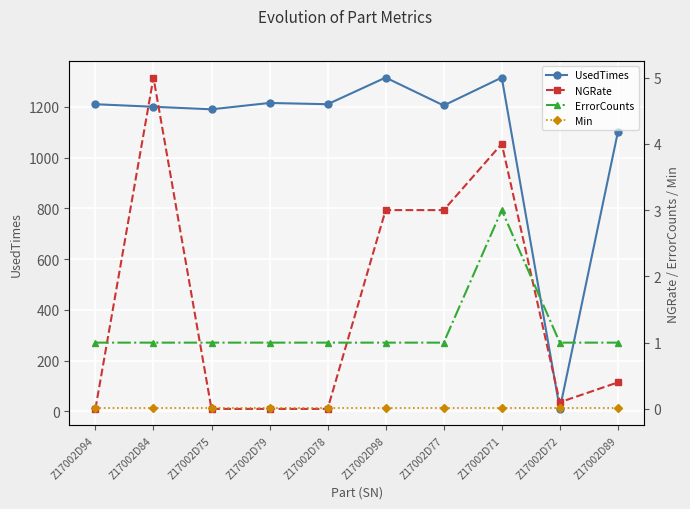

What is the total value across all series at Z17002D84?

1206.0